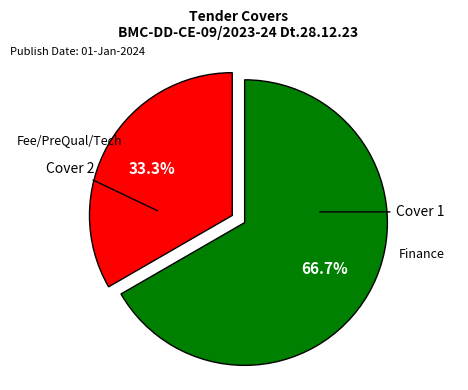

Count the number of slices in the pie.

2